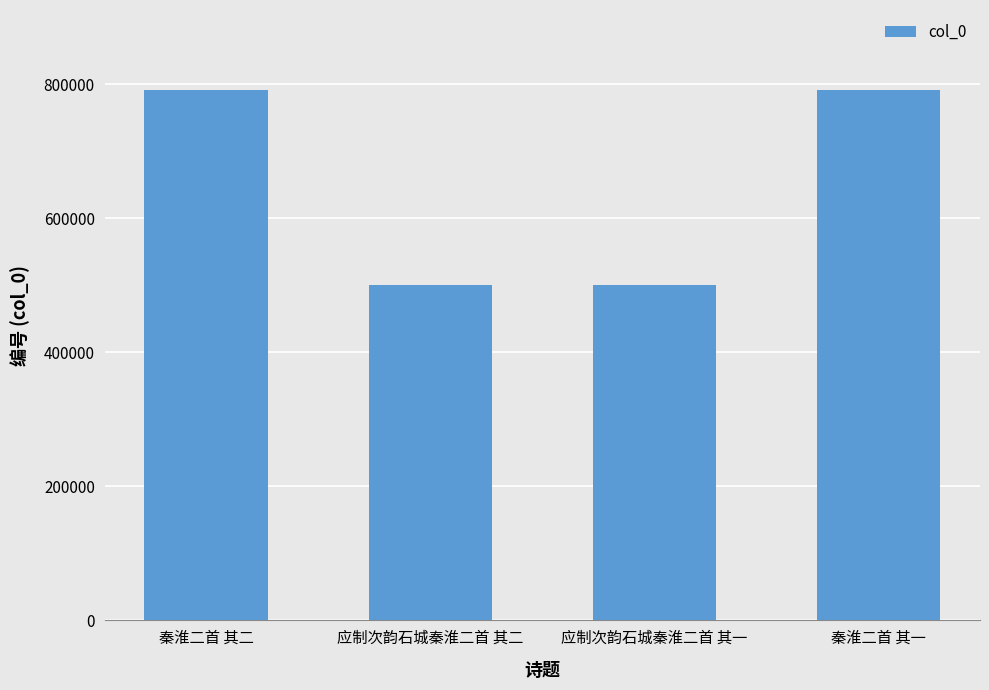

What is the label of the 2nd bar from the right?

应制次韵石城秦淮二首 其一